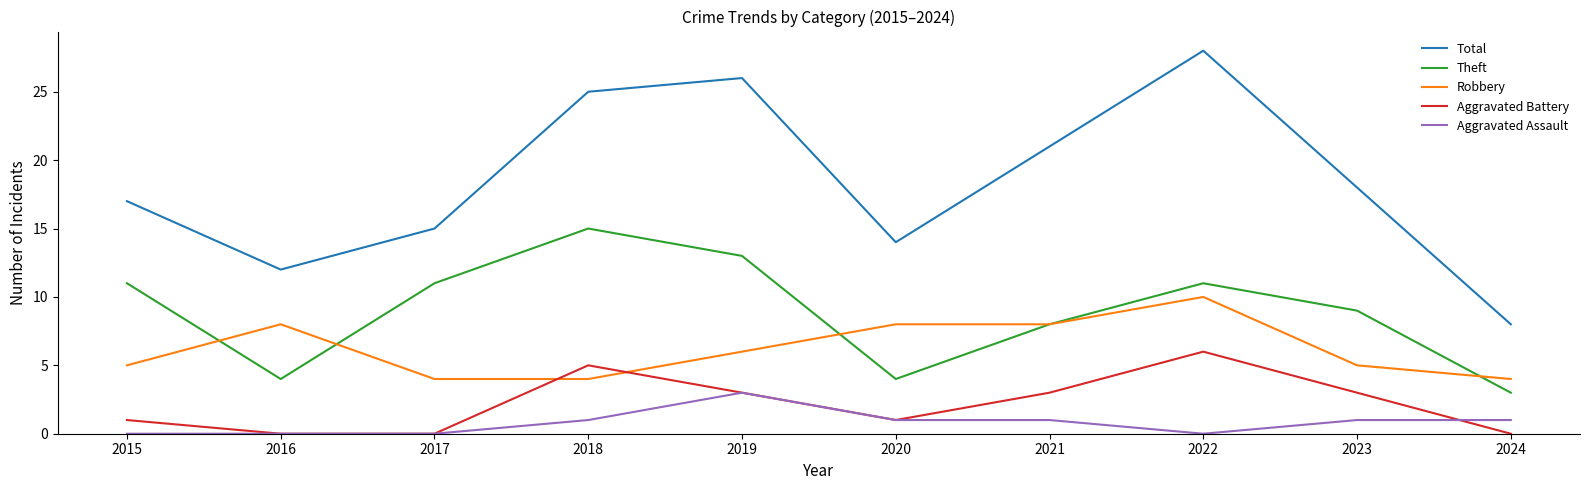

True or false: Robbery and Aggravated Battery cross at least once.

True